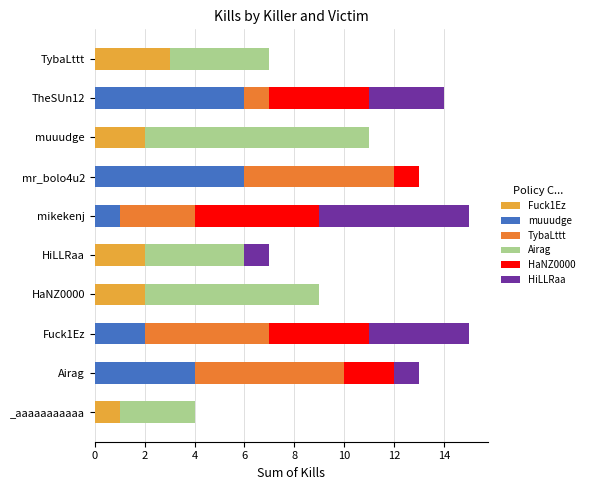

How many data points does each series have?

10